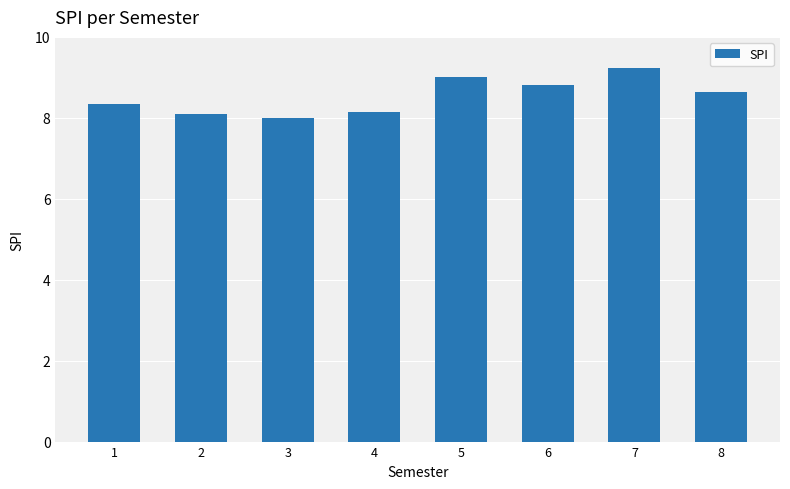

Approximately how many times larger is the value at 6 compared to 4?

1.1